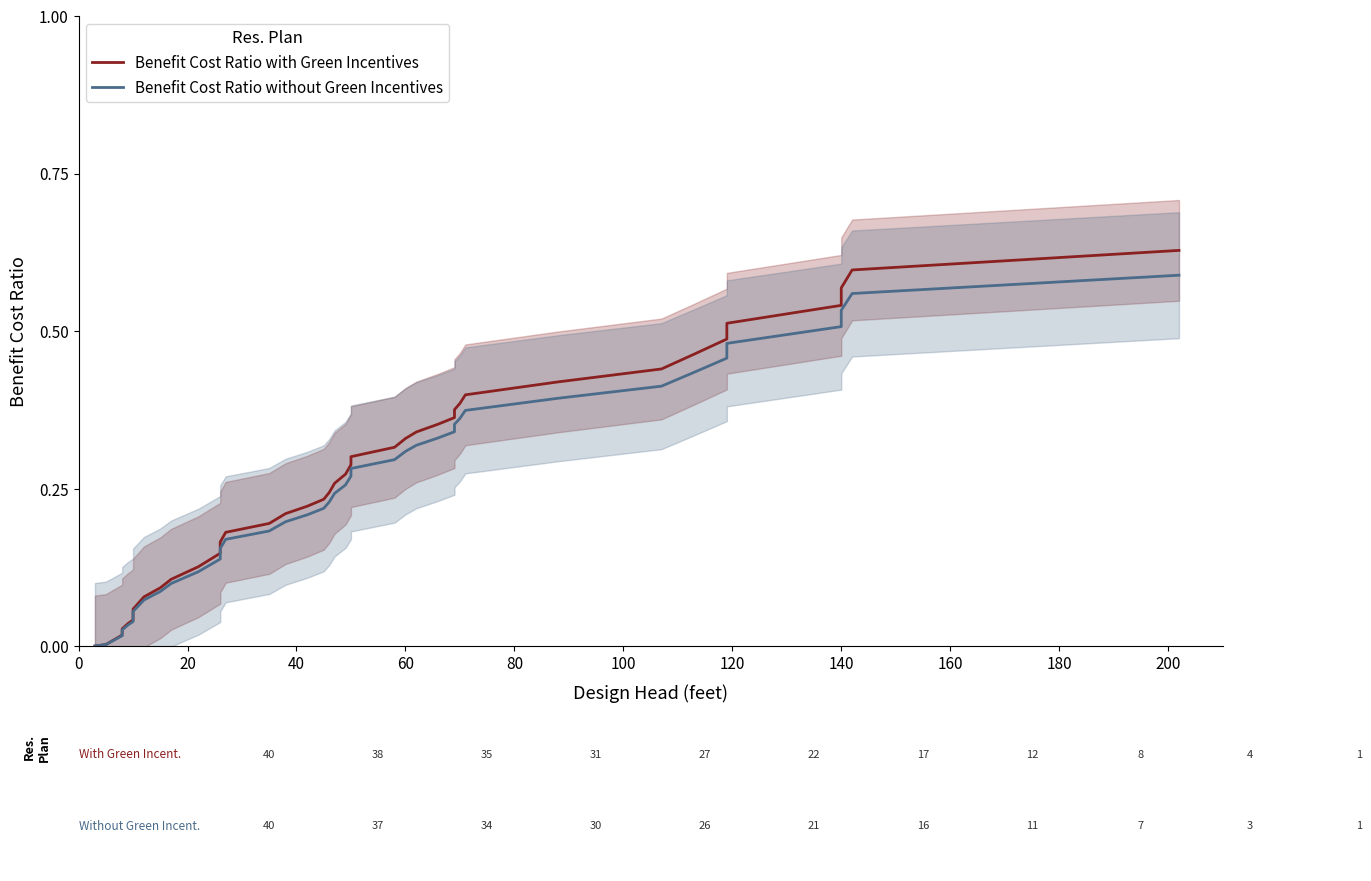

What is the value of the Benefit Cost Ratio with Green Incentives point at the 27th from the left?

0.4